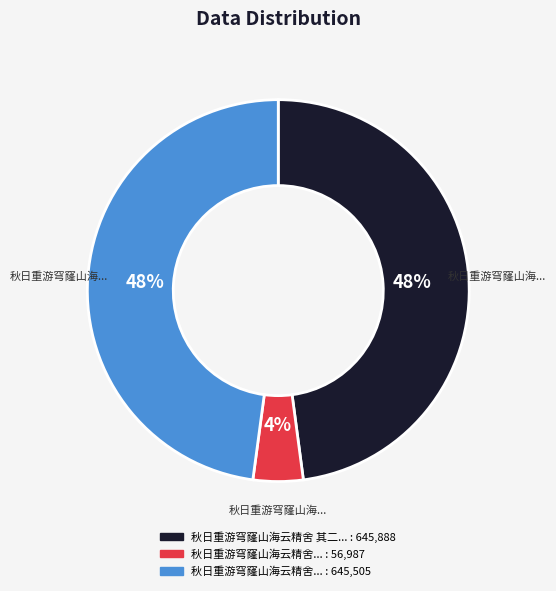

To the nearest percent, what is the difference between the largest and smallest slice percentages?

44%